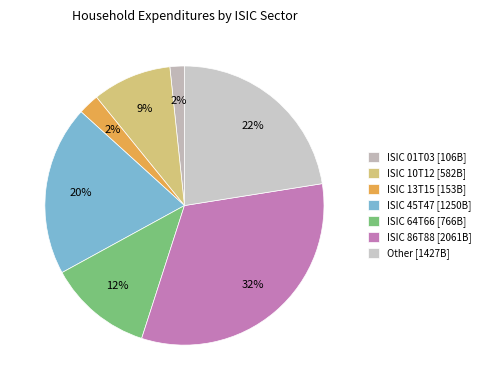

How many slices are in this pie chart?

7